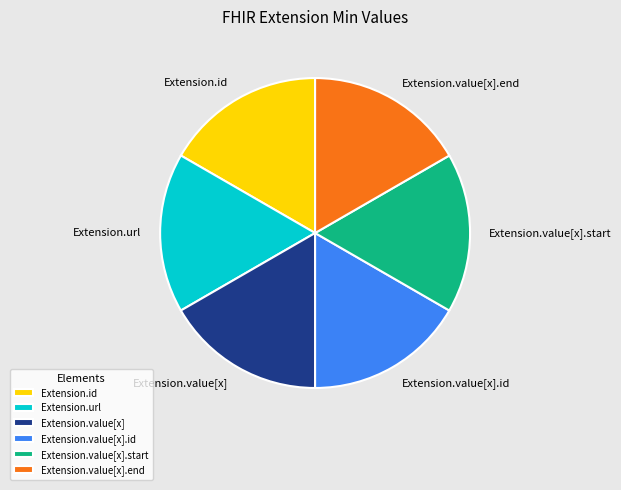

Is Extension.value[x].start the majority of the pie?

No